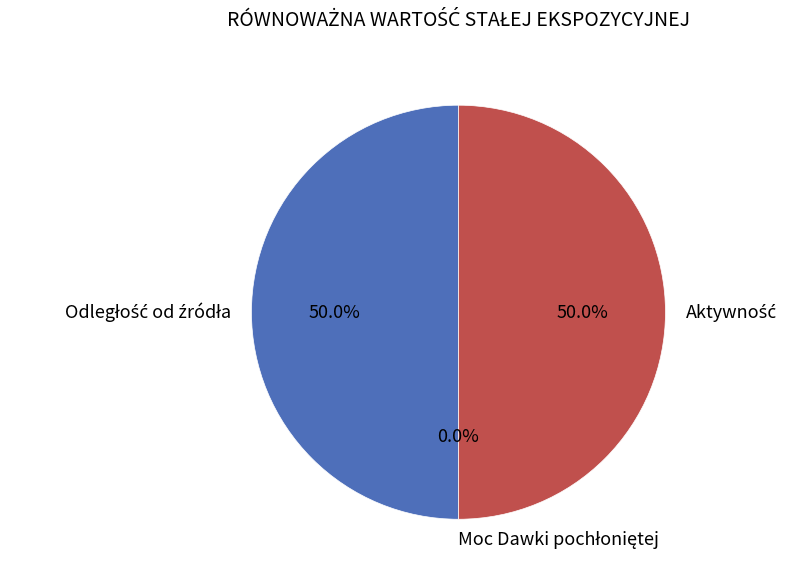

Is there any slice that represents more than half of the pie?

No